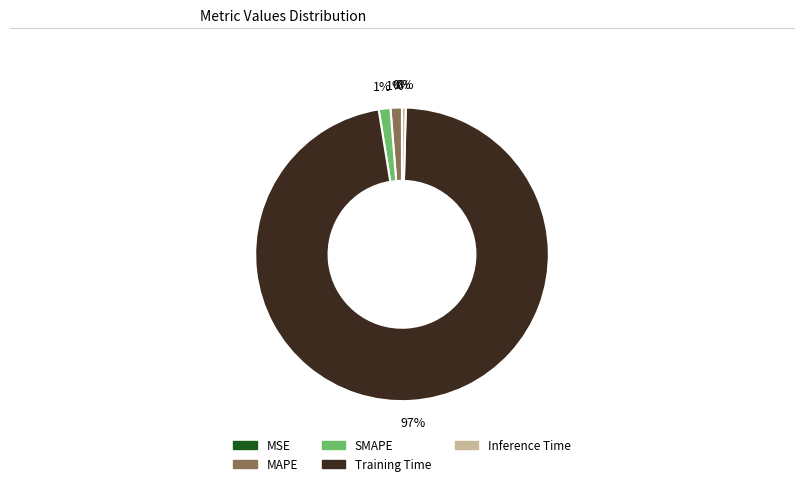

To the nearest percent, what portion does MAPE represent?

1%